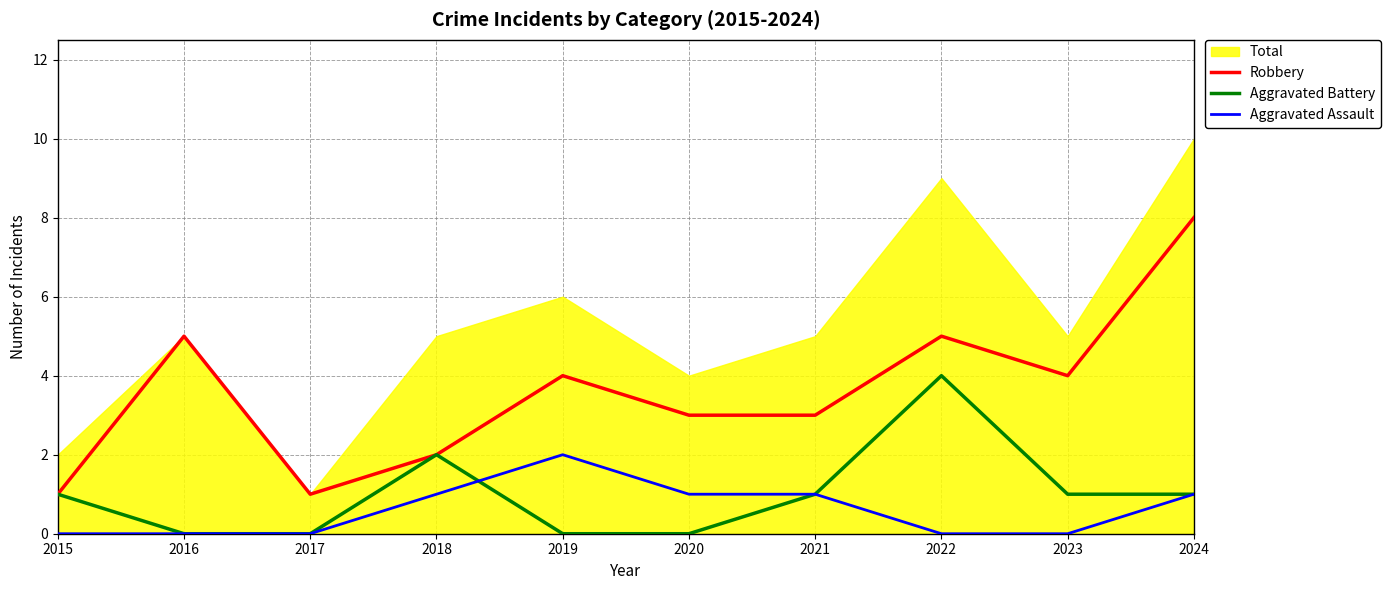

What is the sum of the Aggravated Assault values at 2022 and 2019?

2